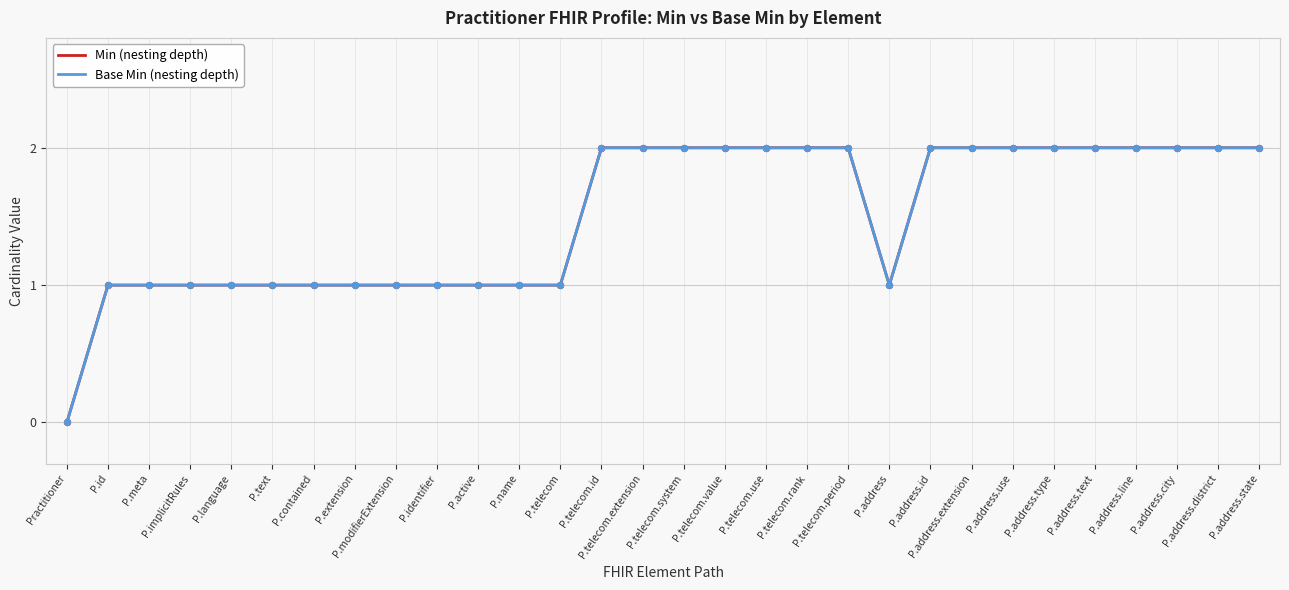

Does the chart have visible grid lines?

Yes